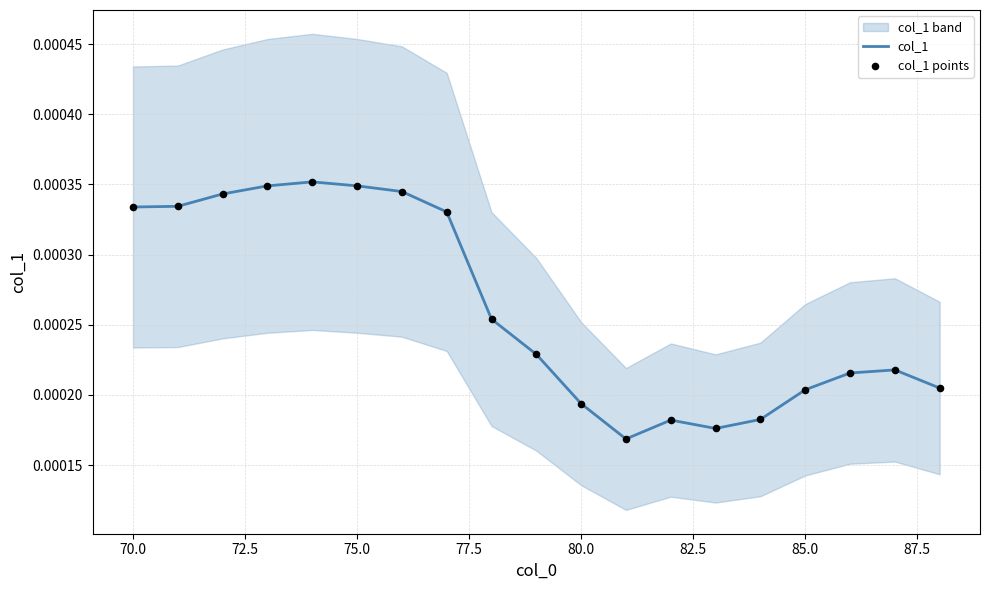

Which series contains the lowest Y value?

col_1